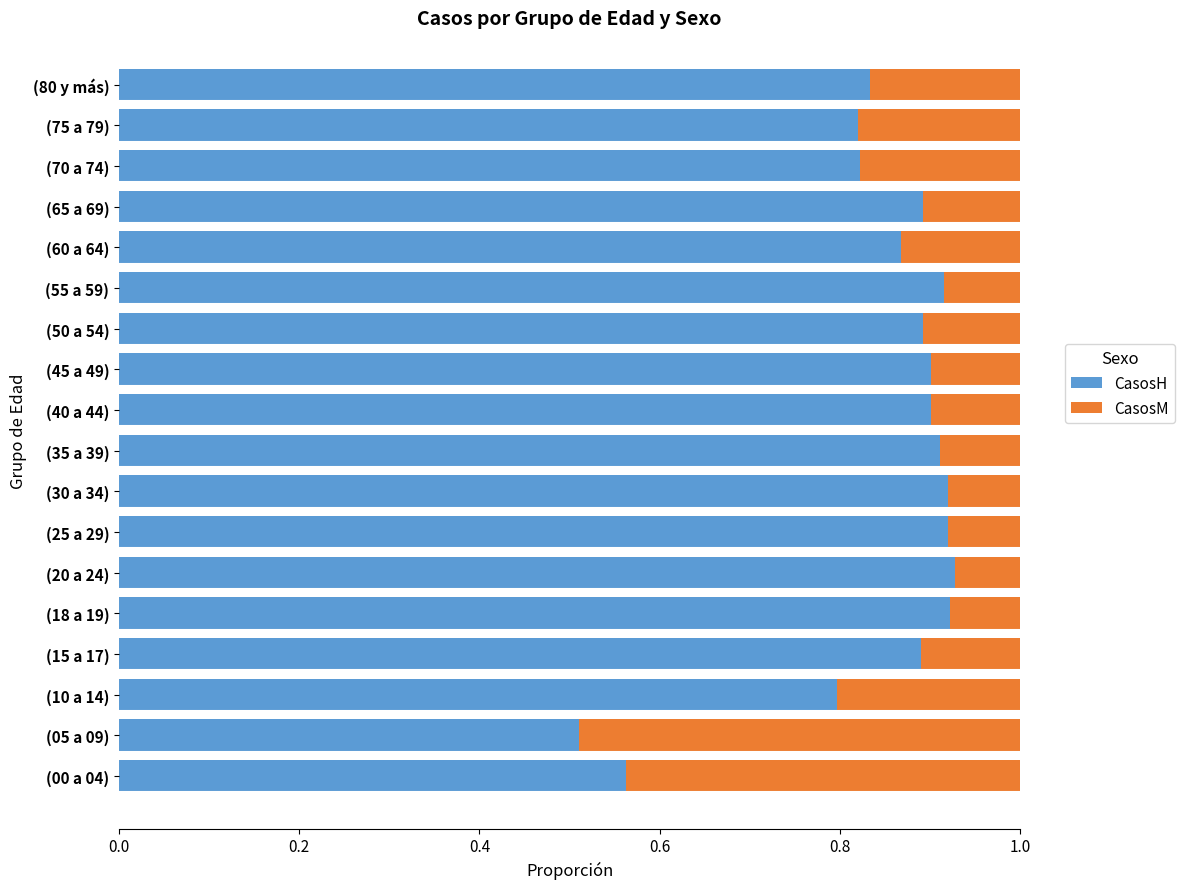

What is the sum of all CasosH values?

15.2